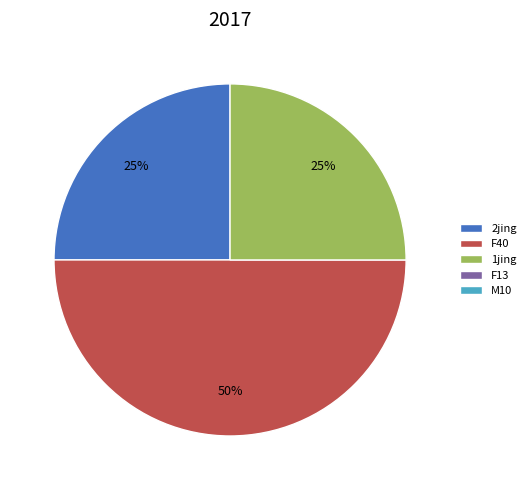

To the nearest percent, what is the difference between the largest and smallest slice percentages?

25%